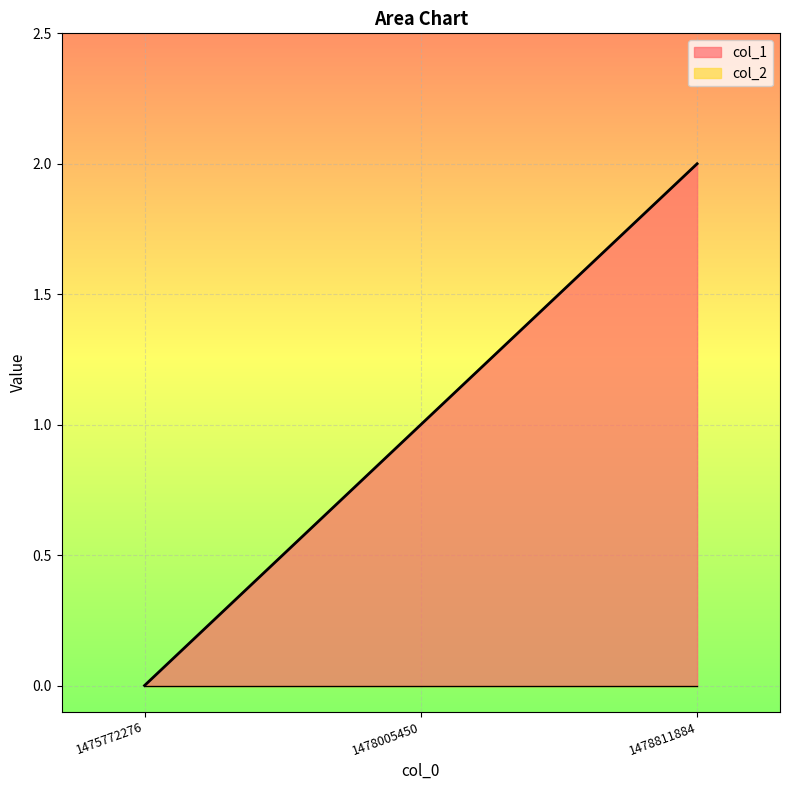

At which label is the value closest to 1?

1478005450